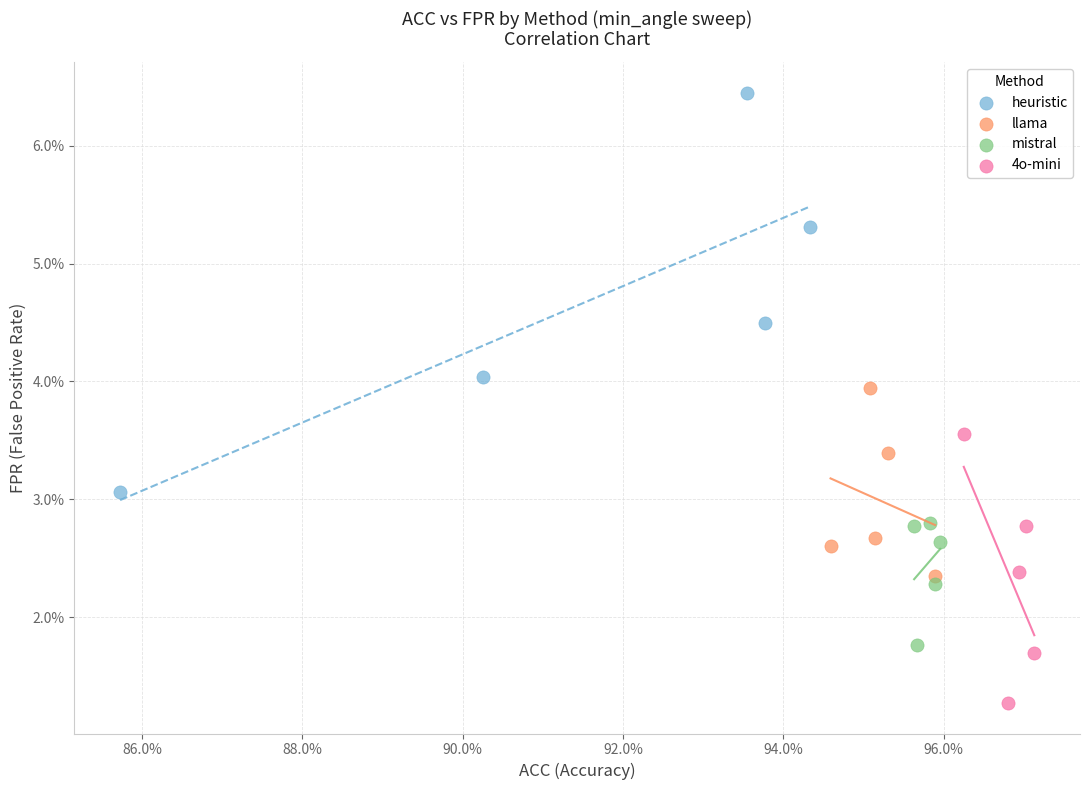

Which series reaches the maximum Y coordinate?

heuristic